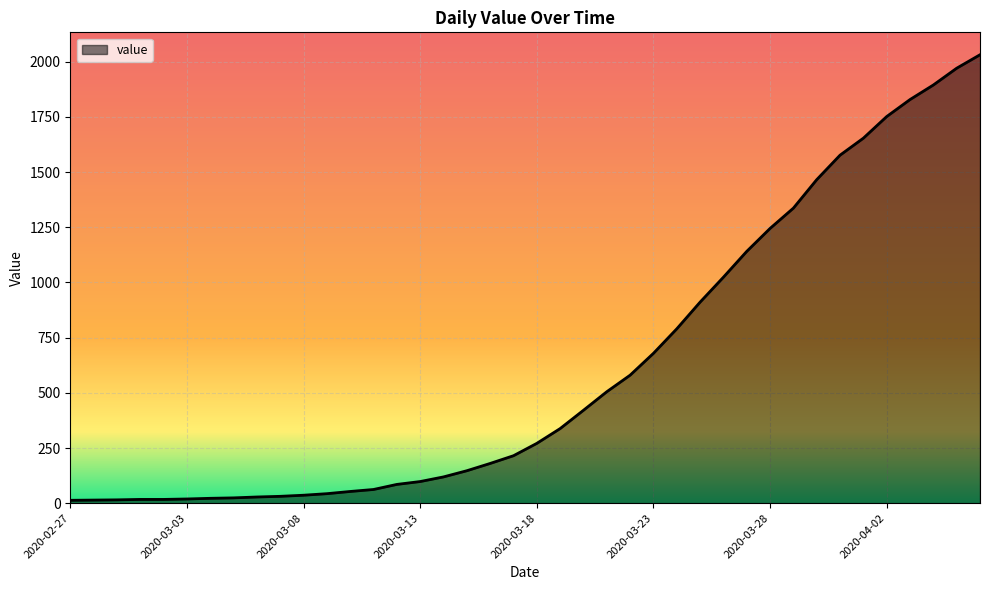

What is the maximum value shown in the chart?

2032